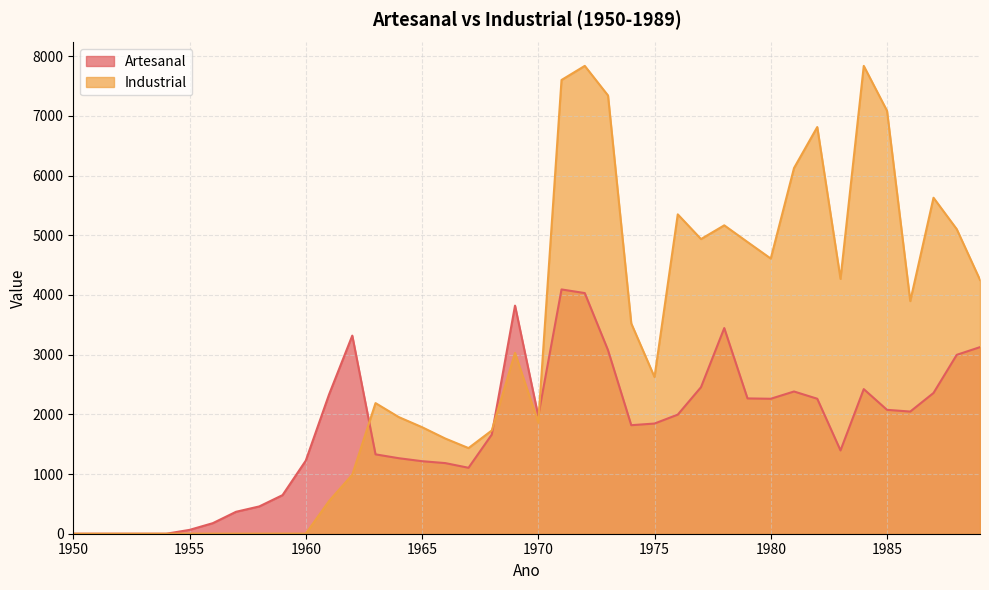

What is the maximum value shown in the chart?

7836.3